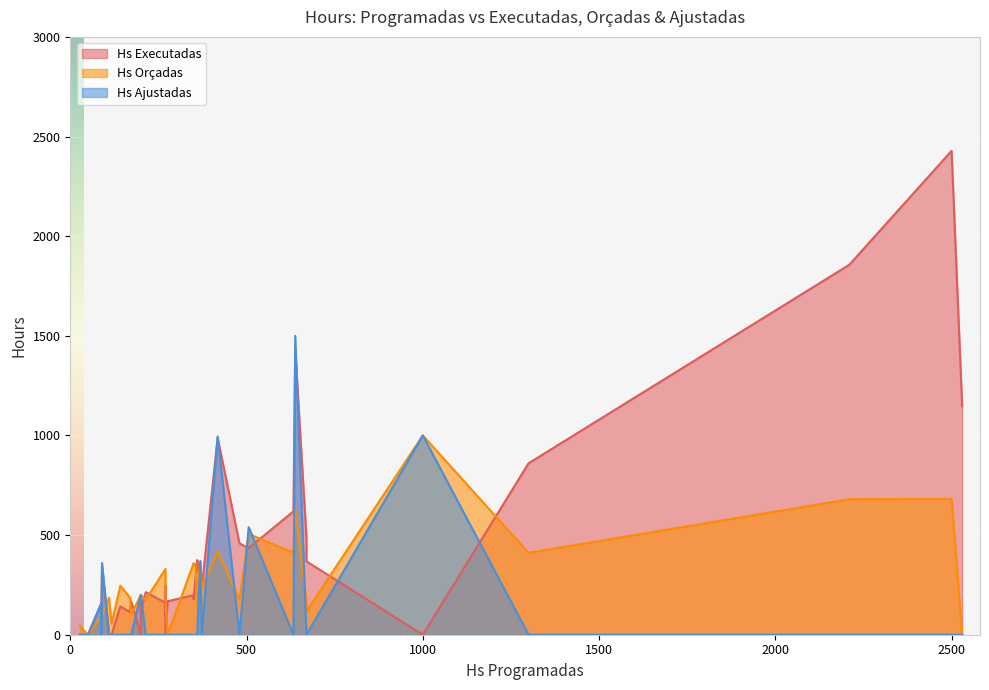

Between 373 and 350, which series saw the biggest shift?

Hs Orçadas